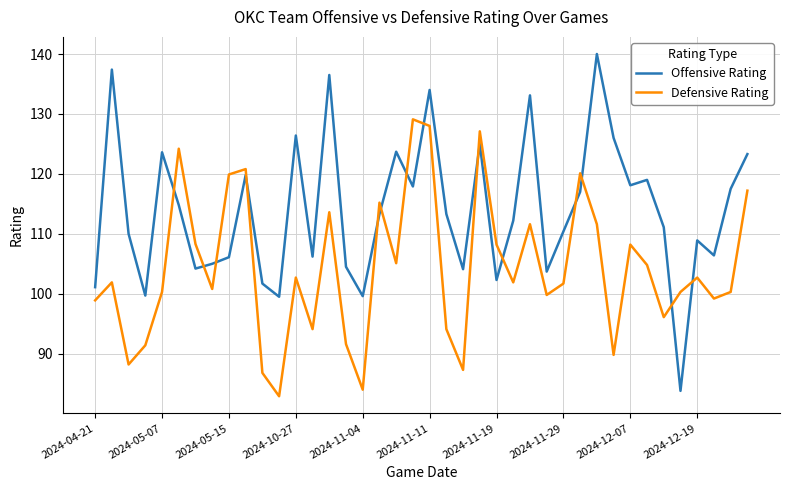

Count the number of data series in this chart.

2